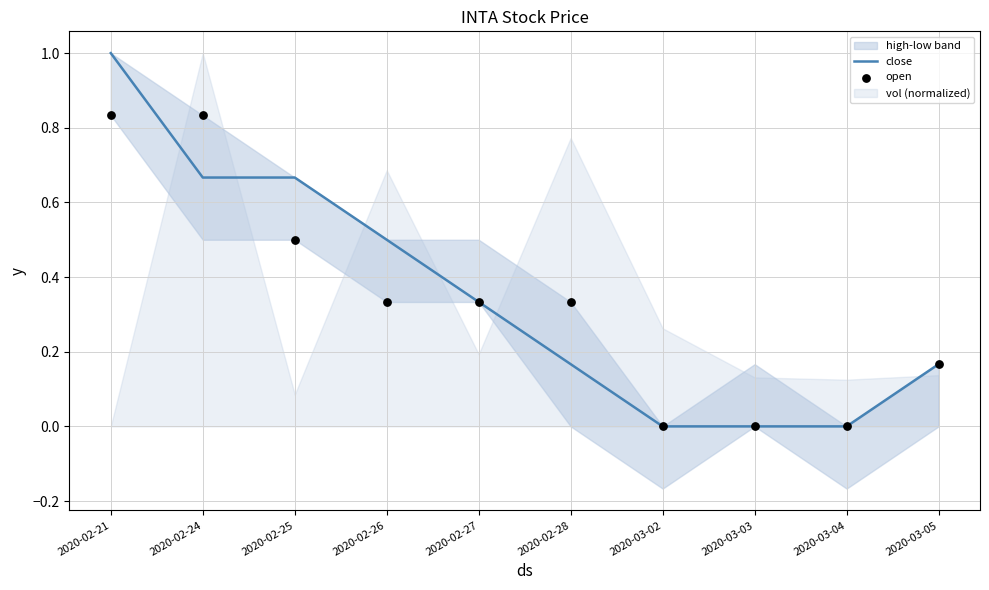

What is the highest value of the close series?

1.0